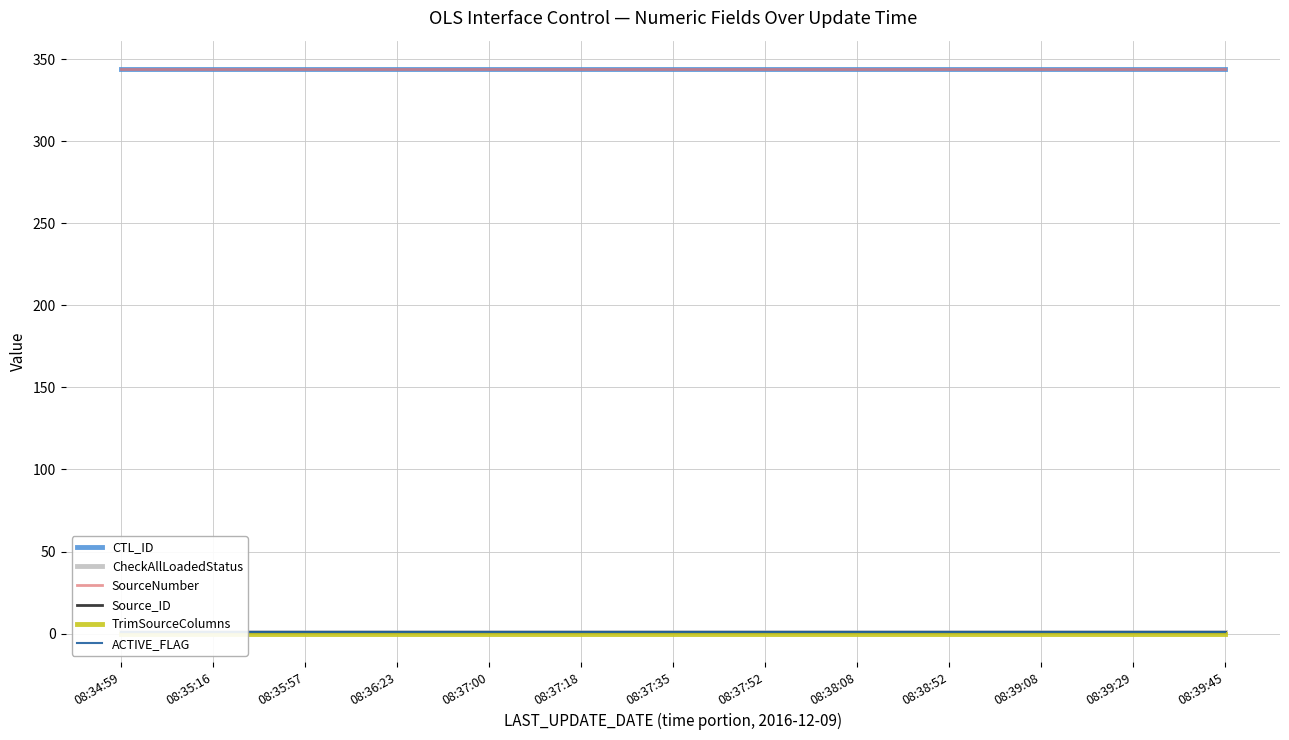

How many lines are shown in the chart?

6